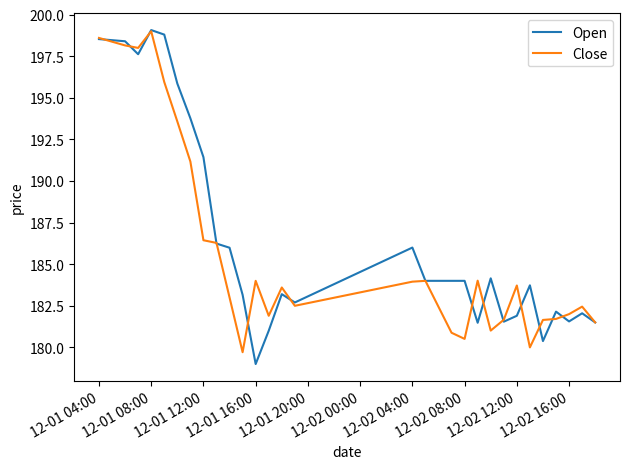

List the series in order of their overall mean, highest first.

Open, Close